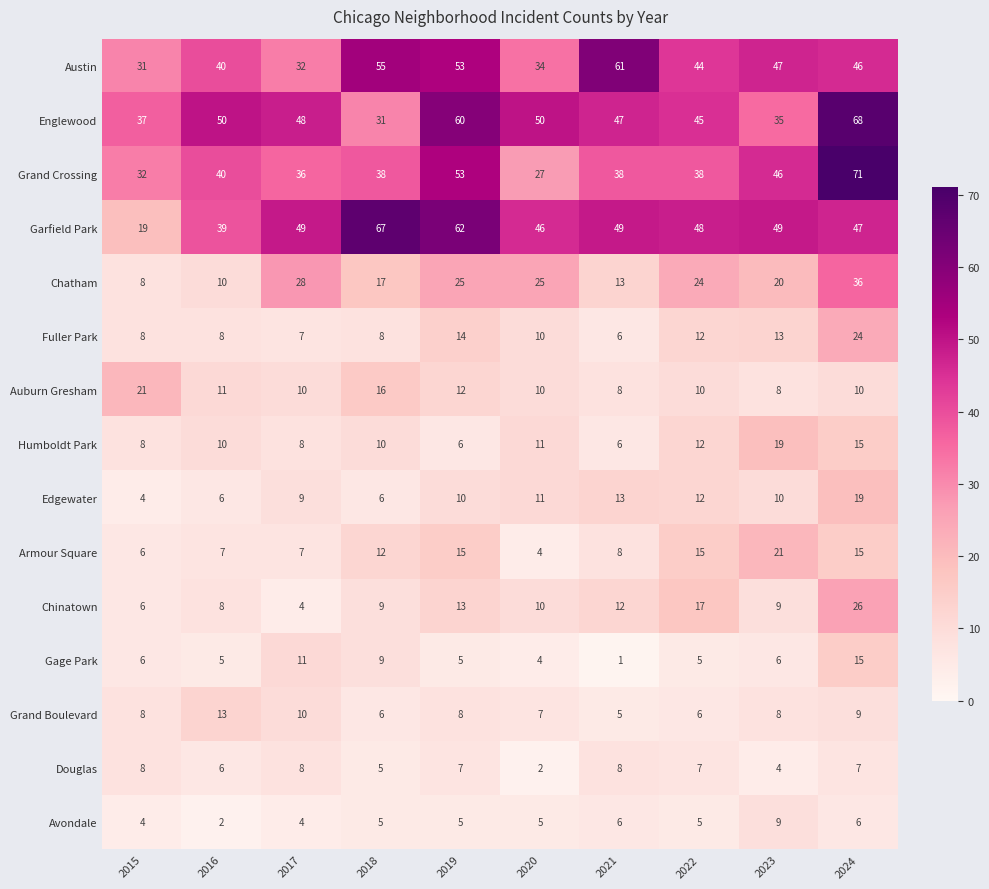

What is the difference between the maximum and minimum values in the Douglas series?

6